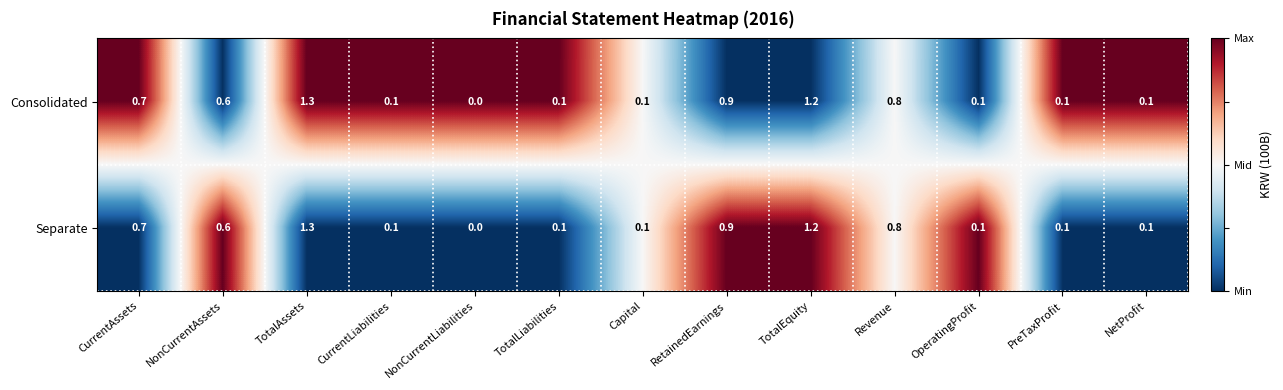

Which category has the highest value in the Consolidated series?

TotalAssets